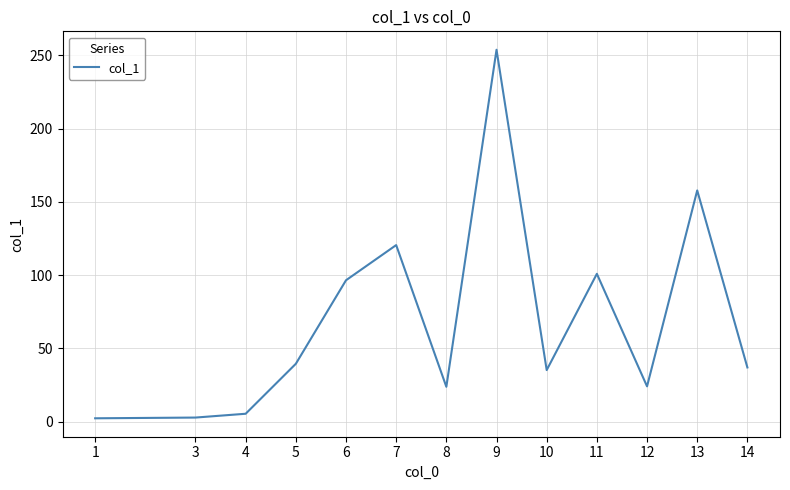

True or false: there are more than 0 points higher than both neighbors.

True